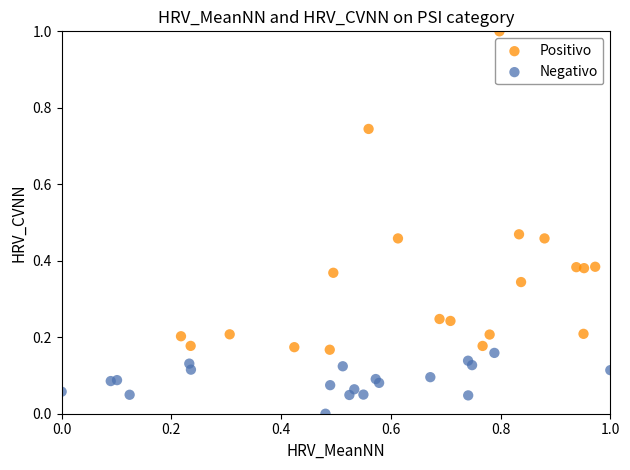

Which series reaches the minimum Y coordinate?

Negativo